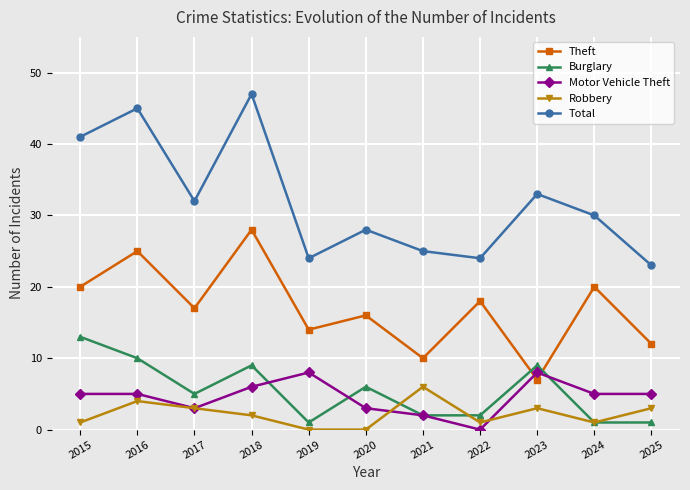

Rank the series at 2015 from lowest to highest value.

Robbery, Motor Vehicle Theft, Burglary, Theft, Total